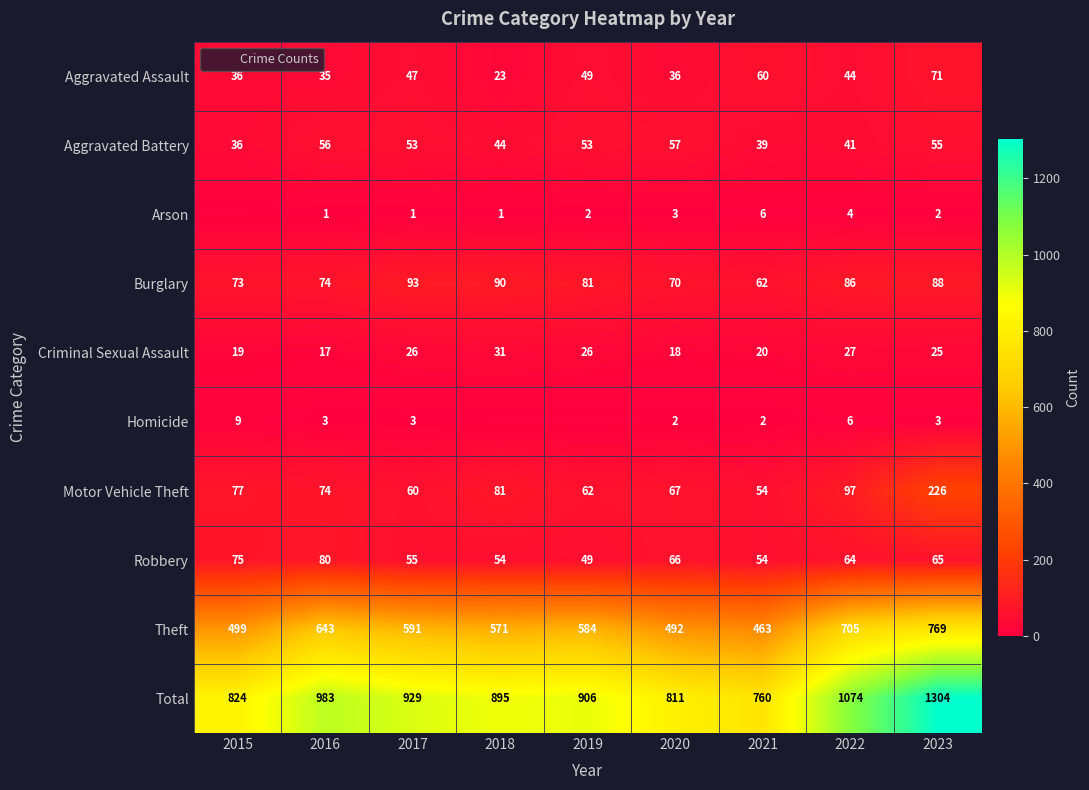

What is the spread (max minus min) of values at 2022?

1070